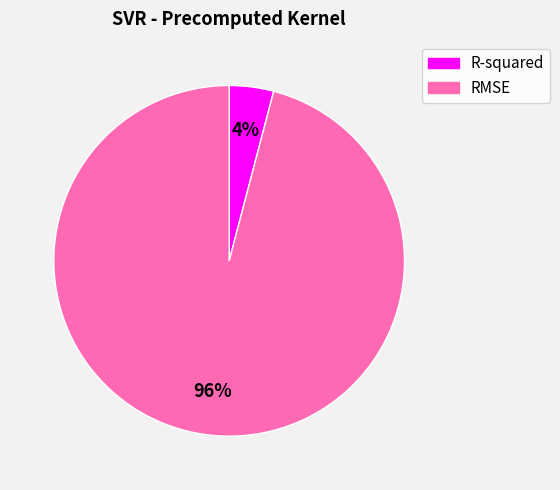

Which category accounts for the majority?

RMSE